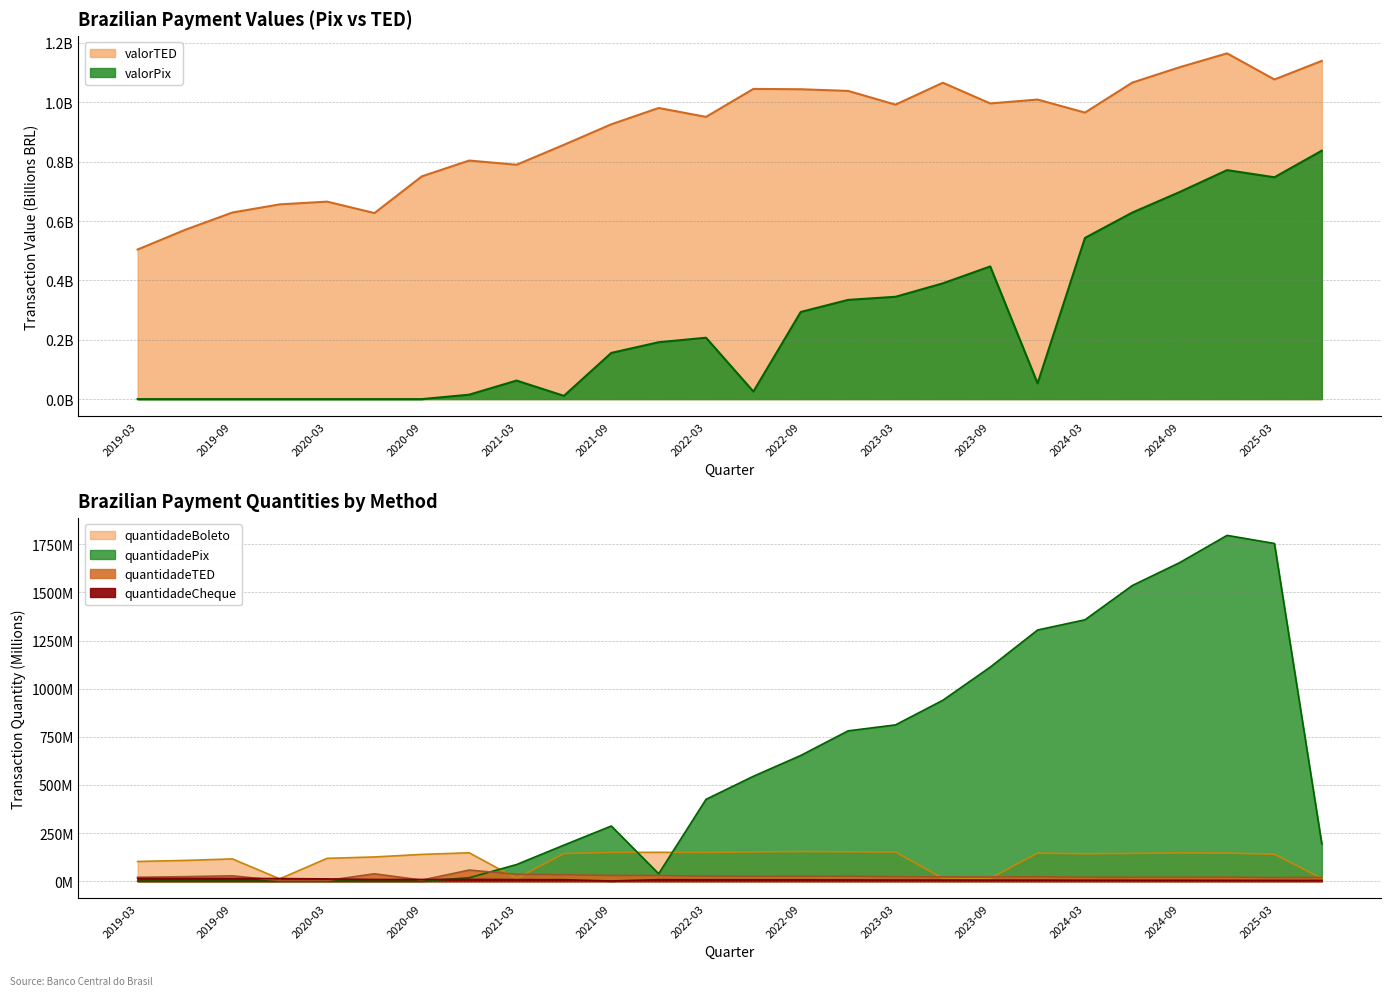

What is the total value across all series at 2024-03?

1526.3